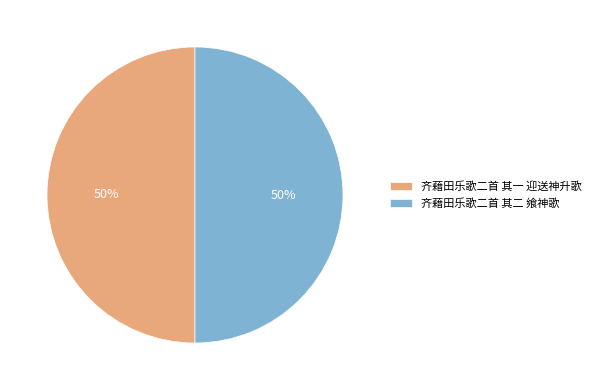

Is the sum of 齐藉田乐歌二首 其二 飨神歌 and 齐藉田乐歌二首 其一 迎送神升歌 greater than half?

Yes